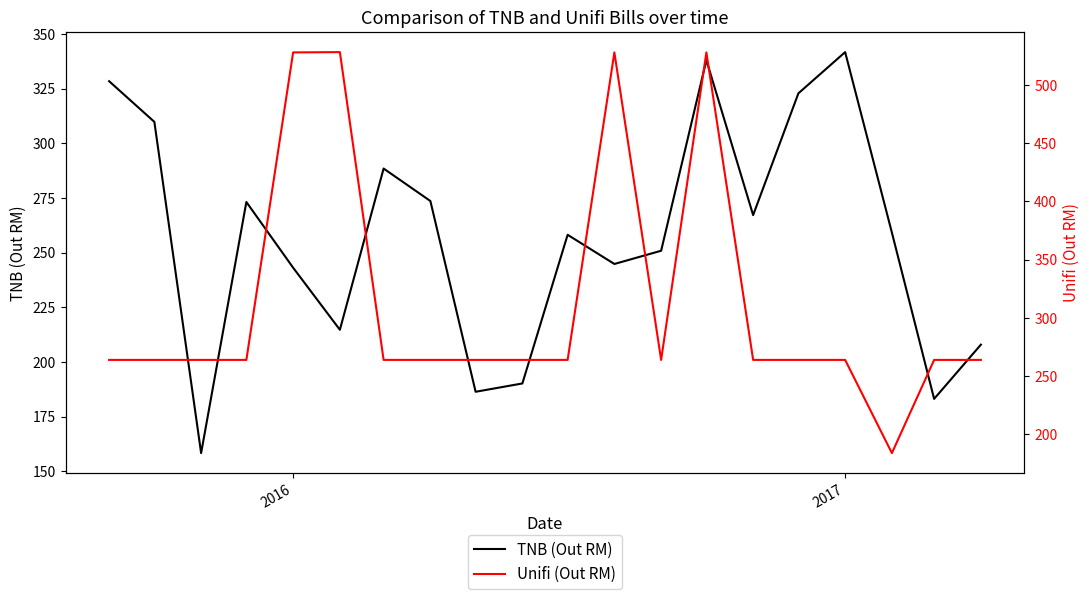

What is the minimum value shown in the chart?

158.3